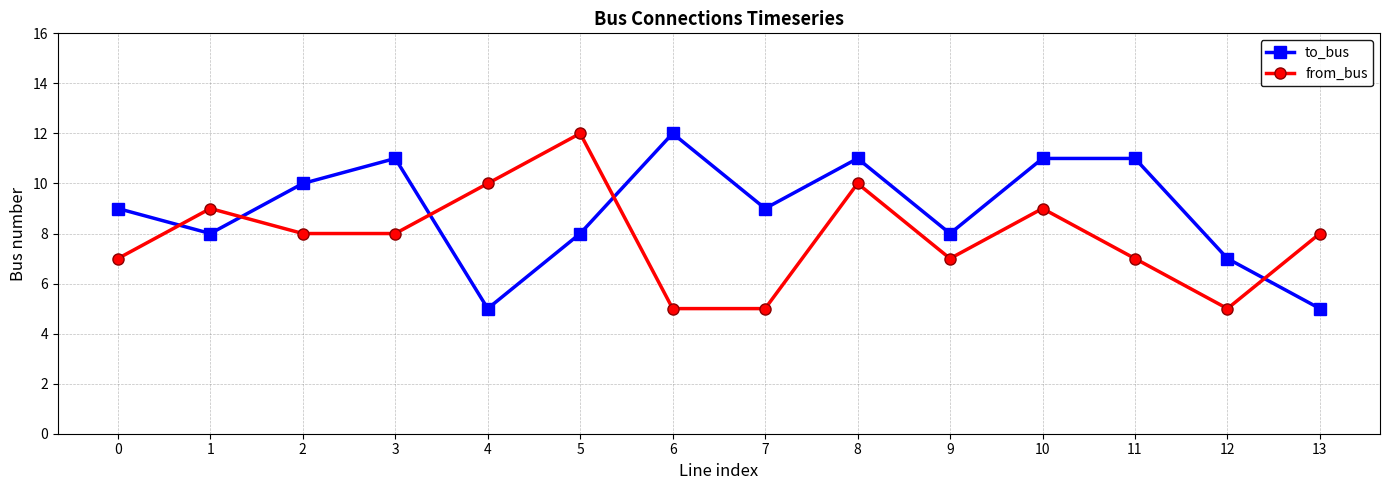

Count the number of data series in this chart.

2